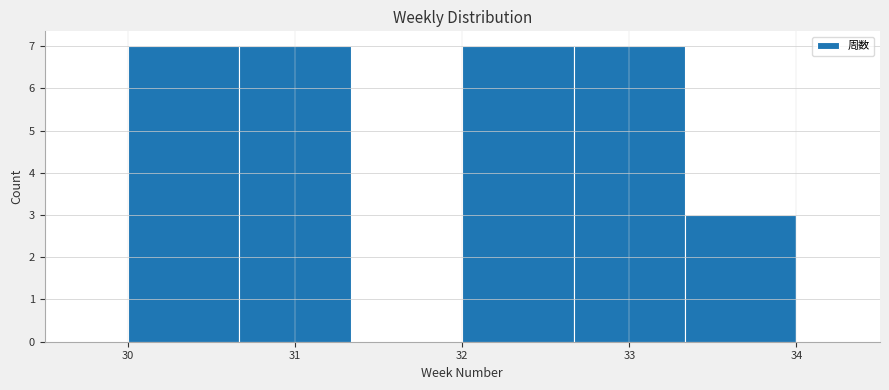

Reading left to right, list every bar in this chart as the range it spans on the x-axis followed by its height. Neither the bar edges nor the heights are printed on the chart, so give them approximately, as read against the axes.

30.0 to 30.7: 7
30.7 to 31.3: 7
31.3 to 32.0: 0
32.0 to 32.7: 7
32.7 to 33.3: 7
33.3 to 34.0: 3